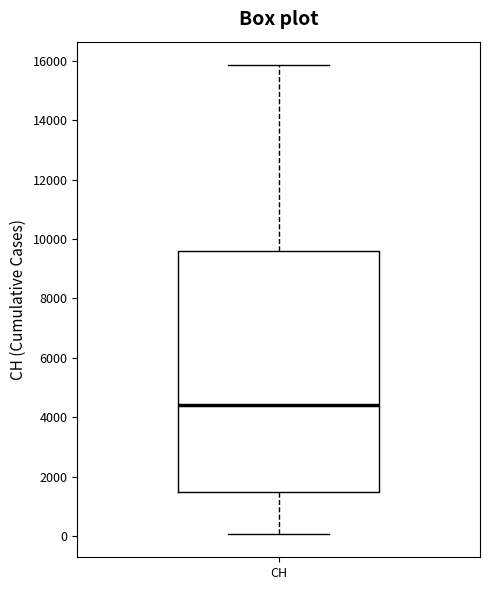

Transcribe this box plot: give where the median line is, the range the box spans, and where the two whiskers end, as read against the y-axis. The values are not printed on the chart, so give them approximately, as read against the axis.

median 4400, box 1400 to 9600, whiskers 0 to 15800